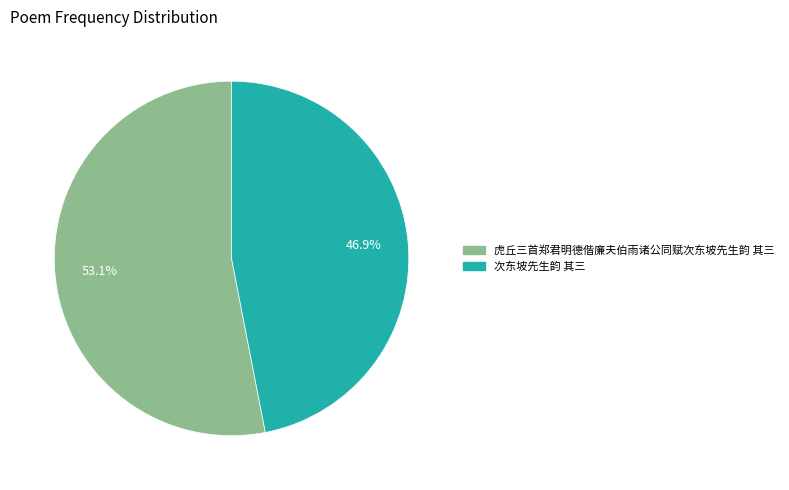

True or false: 次东坡先生韵 其三 accounts for 32% of the total.

False